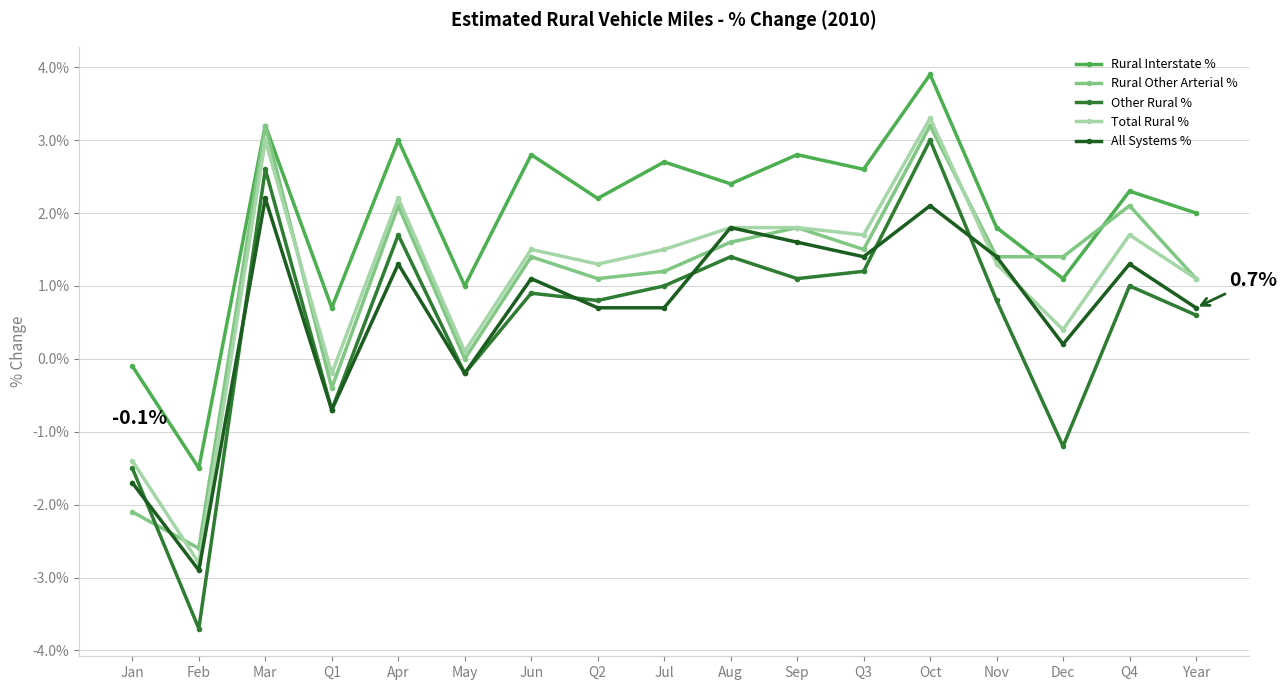

True or false: Other Rural % and Rural Interstate % cross at least once.

False